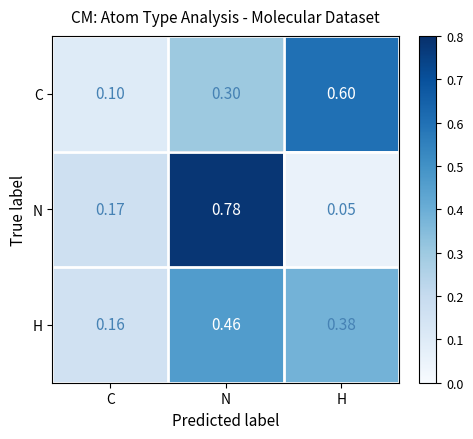

Which series changed the most between C and N?

N